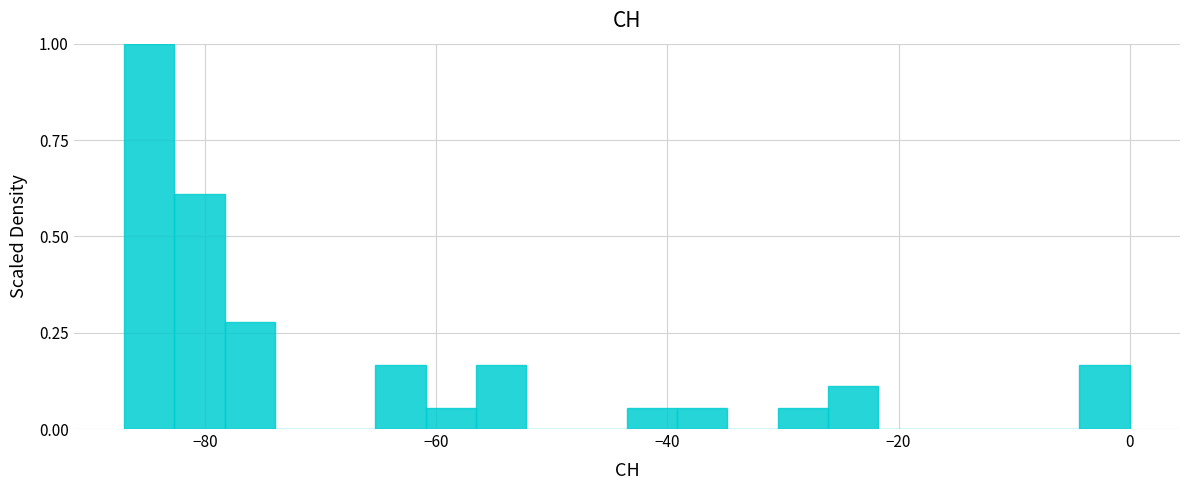

Read against the x-axis, roughly where is the centre of the tallest bar?

-84